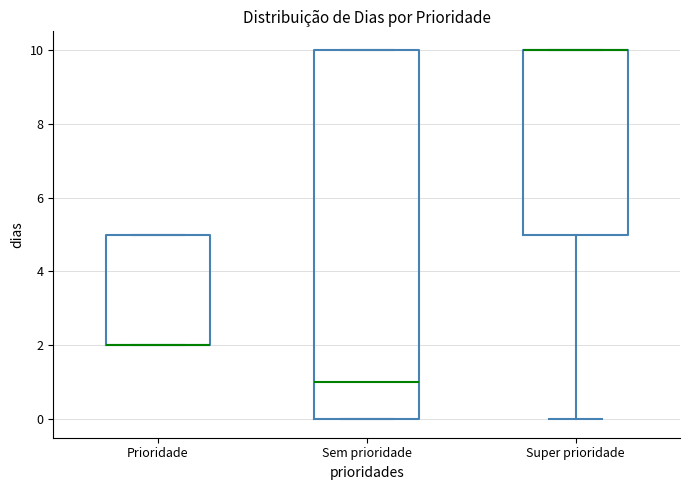

Where is the upper edge of the box for Super prioridade on the y-axis? The values are not printed on the chart, so give them approximately, as read against the axis.

10